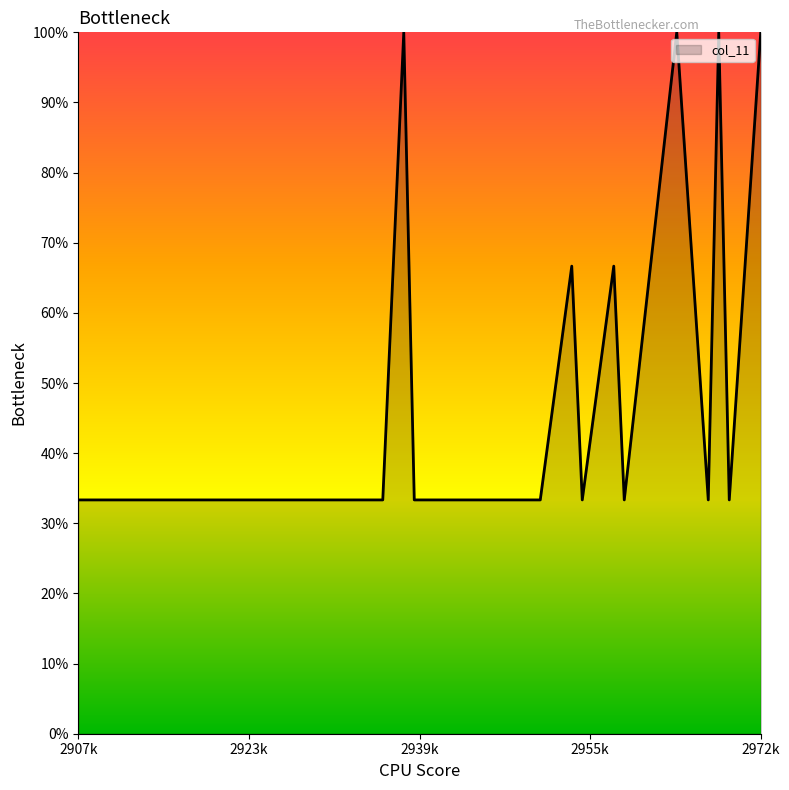

What is the difference between the maximum and minimum values?

66.7